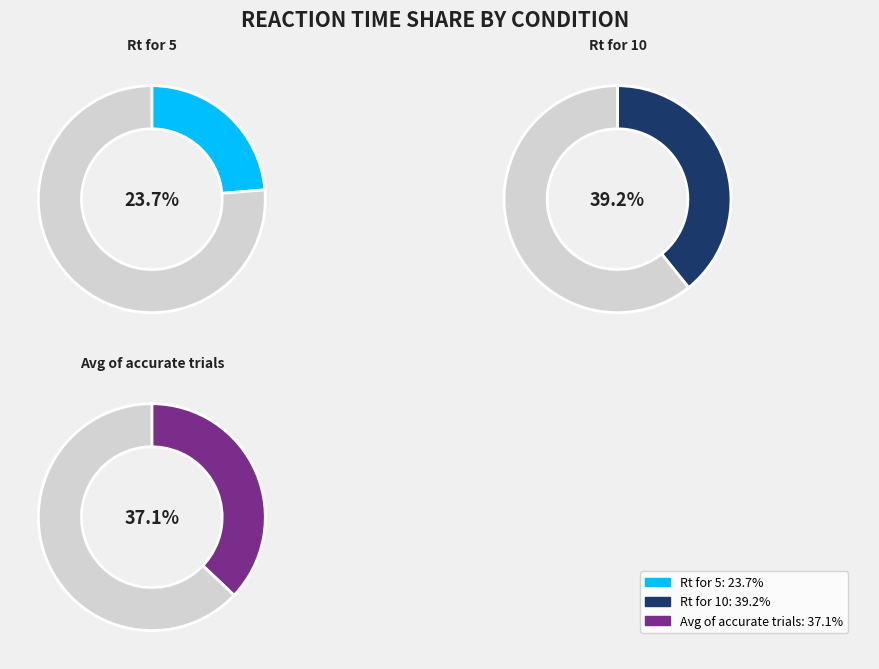

Rank the categories by value from lowest to highest.

Rt for 5, Avg of accurate trials, Rt for 10